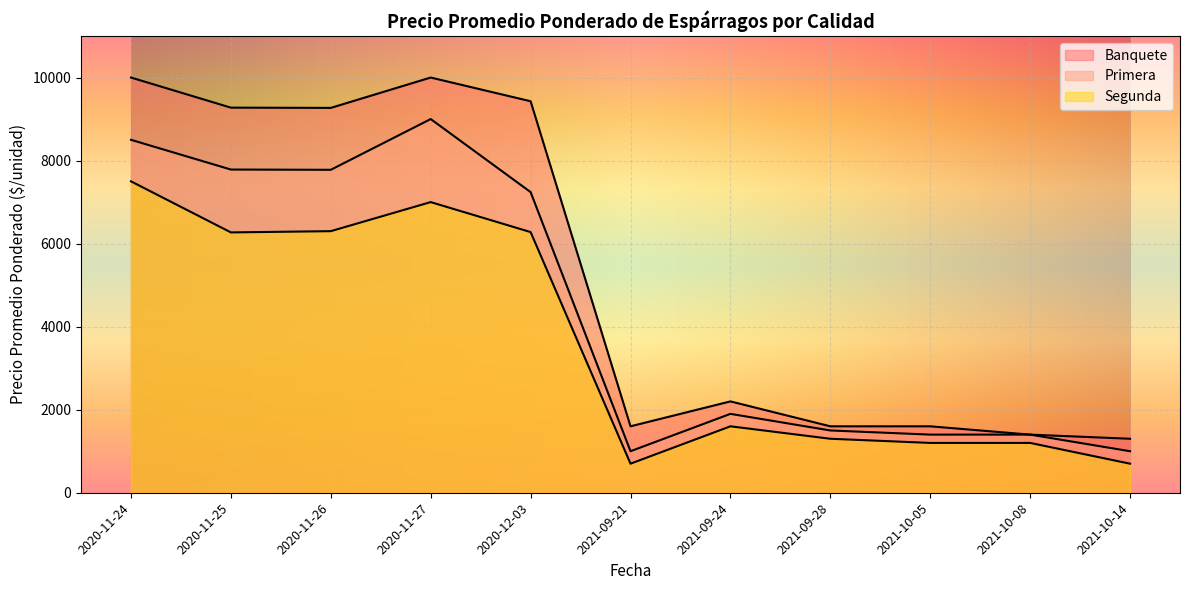

Which series has the largest total across all categories?

Banquete